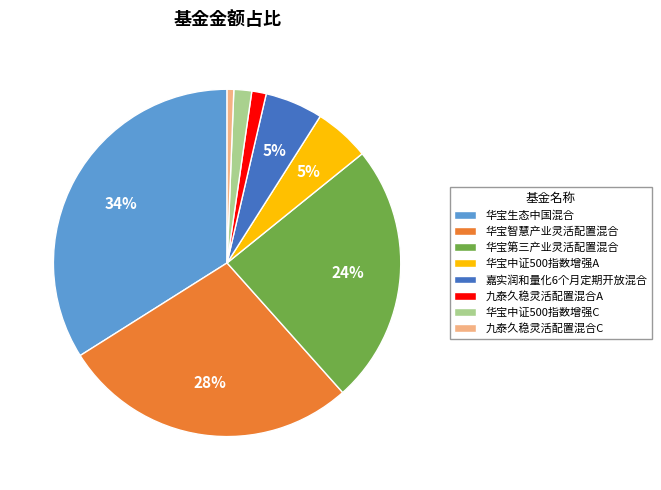

To the nearest percent, what is the average slice percentage?

12%